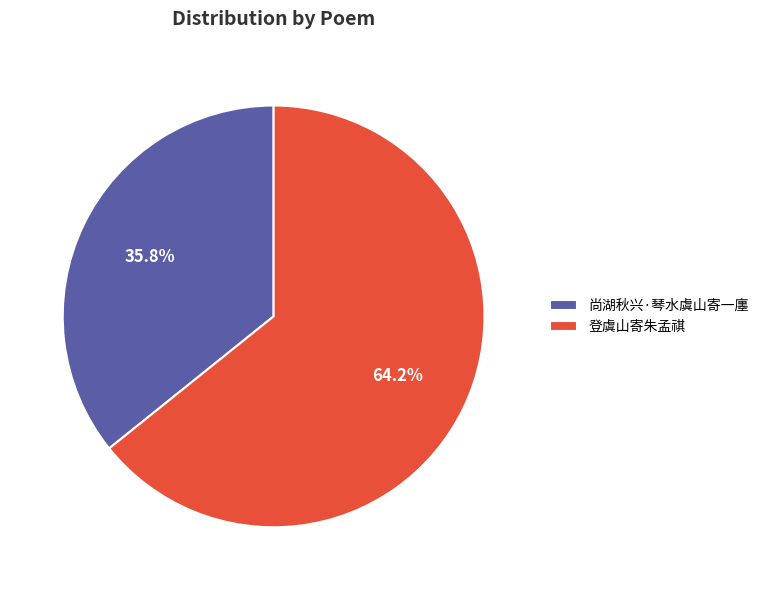

To the nearest percent, what percentage of the pie is 登虞山寄朱孟祺?

64%